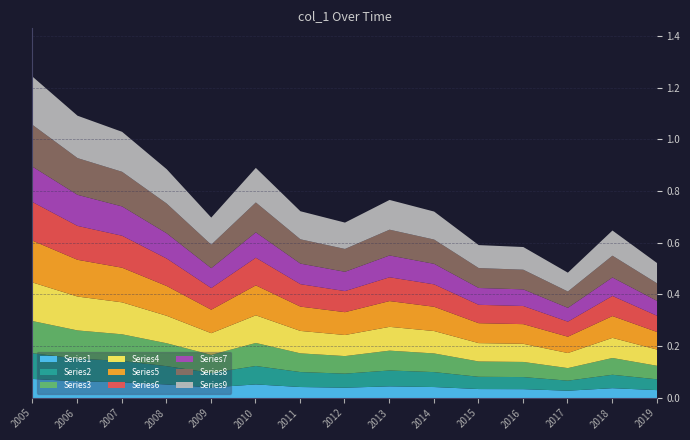

Approximately how many times larger is the value at 2008-06-15 compared to 2005-06-15?

0.7